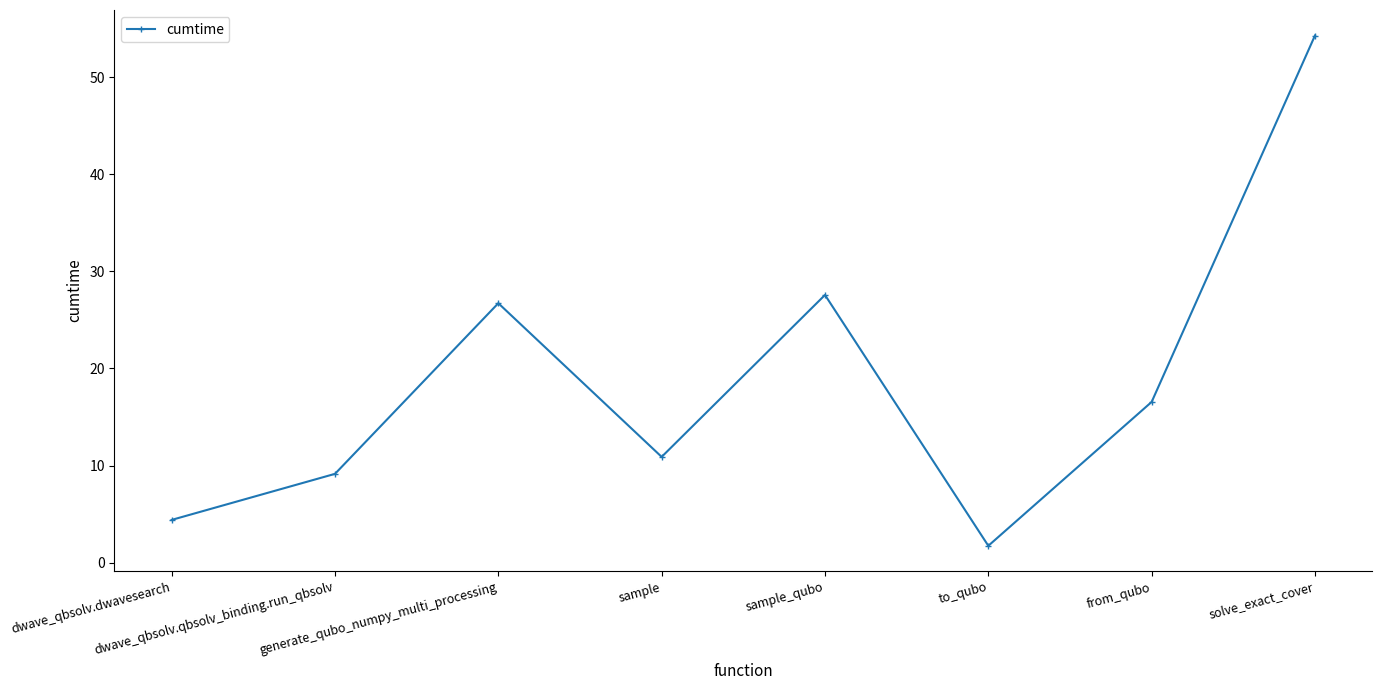

Reading left to right, list all the values displayed in this chart.

dwave_qbsolv.dwavesearch=4.4	dwave_qbsolv.qbsolv_binding.run_qbsolv=9.1	generate_qubo_numpy_multi_processing=26.7	sample=10.9	sample_qubo=27.6	to_qubo=1.7	from_qubo=16.6	solve_exact_cover=54.3